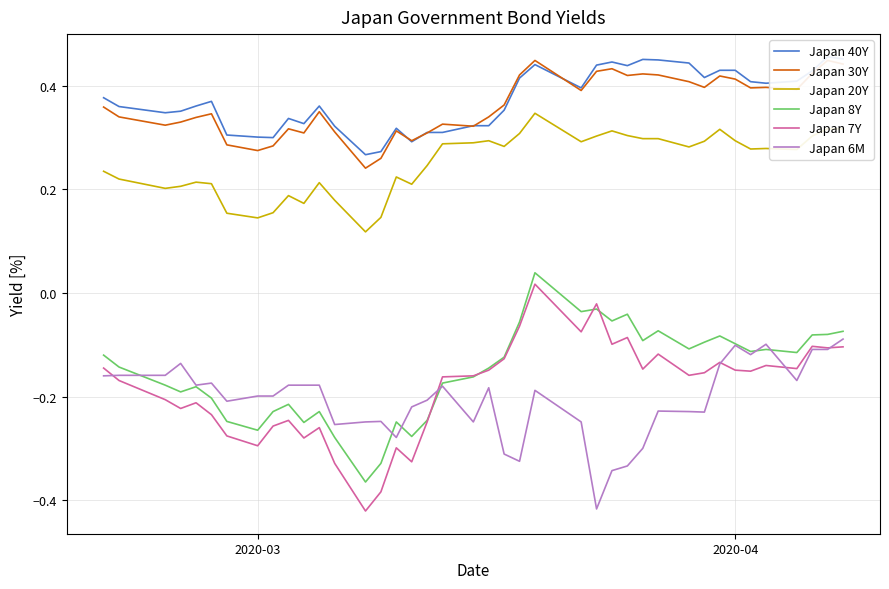

Reading left to right, what are all the values shown in this chart?

Japan 40Y: 0.4	0.4	0.3	0.4	0.4	0.4	0.3	0.3	0.3	0.3	0.3	0.4	0.3	0.3	0.3	0.3	0.3	0.3	0.3	0.3	0.3	0.4	0.4	0.4	0.4	0.4	0.4	0.4	0.5	0.5	0.4	0.4	0.4	0.4	0.4	0.4	0.4	0.4	0.5	0.5
Japan 30Y: 0.4	0.3	0.3	0.3	0.3	0.3	0.3	0.3	0.3	0.3	0.3	0.3	0.3	0.2	0.3	0.3	0.3	0.3	0.3	0.3	0.3	0.4	0.4	0.4	0.4	0.4	0.4	0.4	0.4	0.4	0.4	0.4	0.4	0.4	0.4	0.4	0.4	0.4	0.4	0.4
Japan 20Y: 0.2	0.2	0.2	0.2	0.2	0.2	0.2	0.1	0.2	0.2	0.2	0.2	0.2	0.1	0.1	0.2	0.2	0.2	0.3	0.3	0.3	0.3	0.3	0.3	0.3	0.3	0.3	0.3	0.3	0.3	0.3	0.3	0.3	0.3	0.3	0.3	0.3	0.3	0.3	0.3
Japan 8Y: -0.1	-0.1	-0.2	-0.2	-0.2	-0.2	-0.2	-0.3	-0.2	-0.2	-0.2	-0.2	-0.3	-0.4	-0.3	-0.2	-0.3	-0.2	-0.2	-0.2	-0.1	-0.1	-0.1	0.0	-0.0	-0.0	-0.1	-0.0	-0.1	-0.1	-0.1	-0.1	-0.1	-0.1	-0.1	-0.1	-0.1	-0.1	-0.1	-0.1
Japan 7Y: -0.1	-0.2	-0.2	-0.2	-0.2	-0.2	-0.3	-0.3	-0.3	-0.2	-0.3	-0.3	-0.3	-0.4	-0.4	-0.3	-0.3	-0.2	-0.2	-0.2	-0.1	-0.1	-0.1	0.0	-0.1	-0.0	-0.1	-0.1	-0.1	-0.1	-0.2	-0.2	-0.1	-0.1	-0.2	-0.1	-0.1	-0.1	-0.1	-0.1
Japan 6M: -0.2	-0.2	-0.2	-0.1	-0.2	-0.2	-0.2	-0.2	-0.2	-0.2	-0.2	-0.2	-0.3	-0.2	-0.2	-0.3	-0.2	-0.2	-0.2	-0.2	-0.2	-0.3	-0.3	-0.2	-0.2	-0.4	-0.3	-0.3	-0.3	-0.2	-0.2	-0.2	-0.1	-0.1	-0.1	-0.1	-0.2	-0.1	-0.1	-0.1